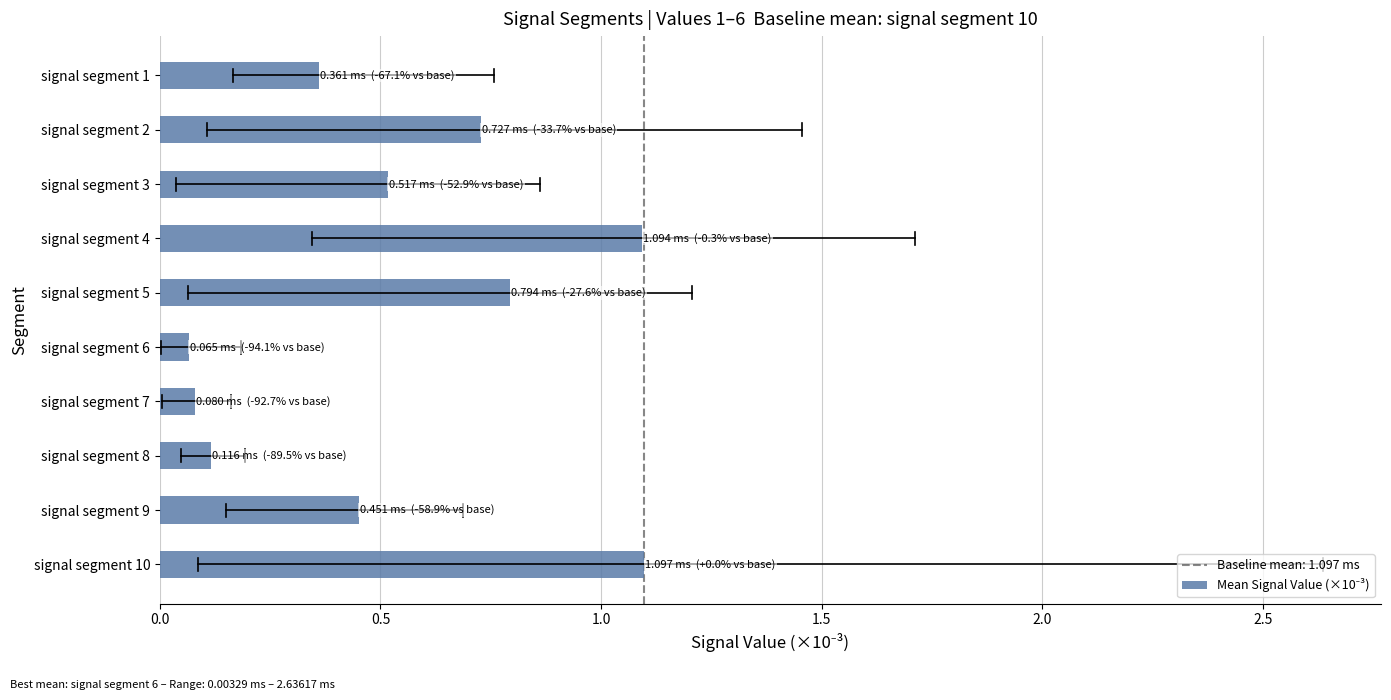

What is the greatest value displayed?

1.1